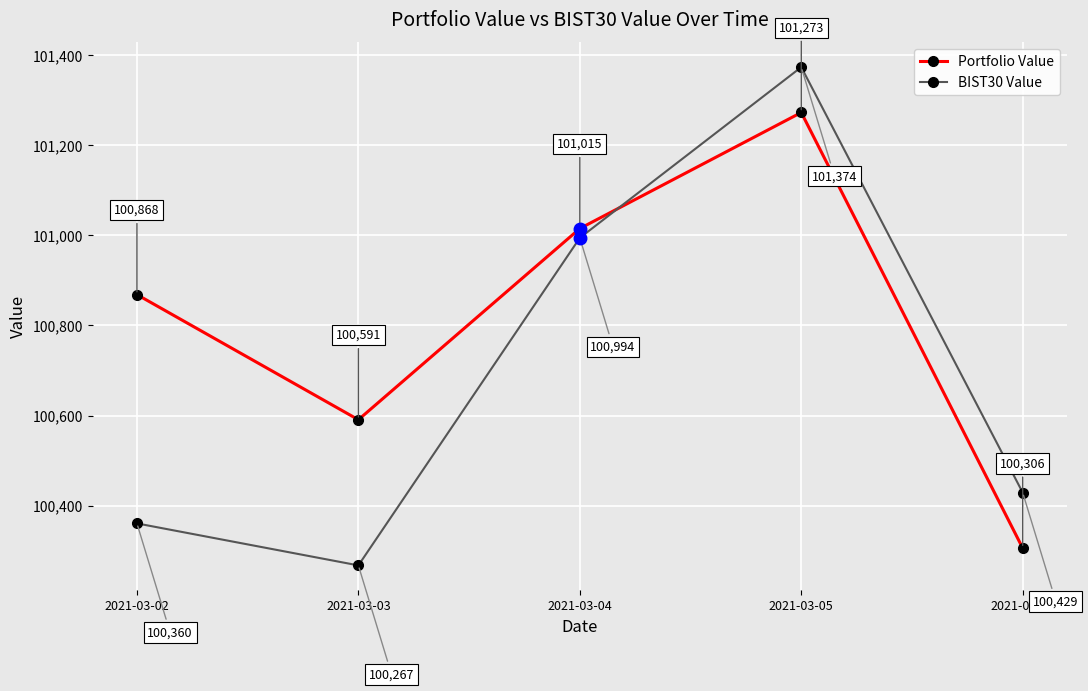

At which category is the sum across all series the highest?

2021-03-05